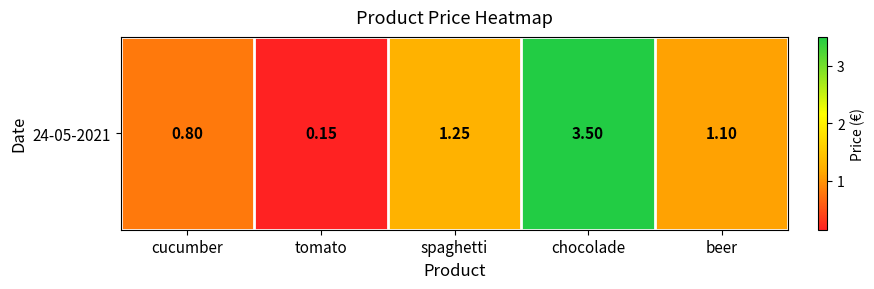

Reading left to right, extract all data points from this chart.

cucumber=0.8	tomato=0.1	spaghetti=1.2	chocolade=3.5	beer=1.1